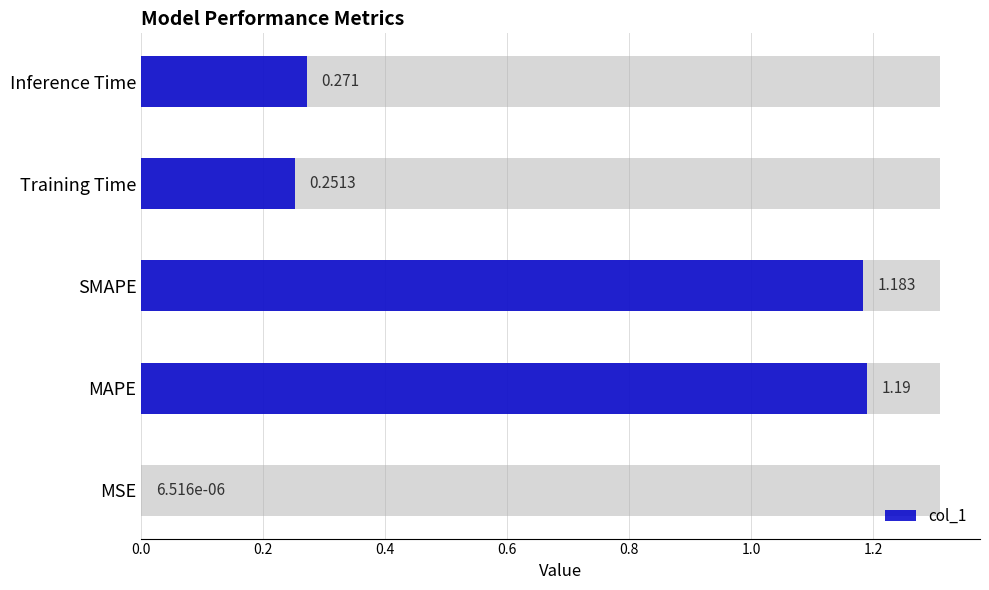

What is the sum of all values?

2.9